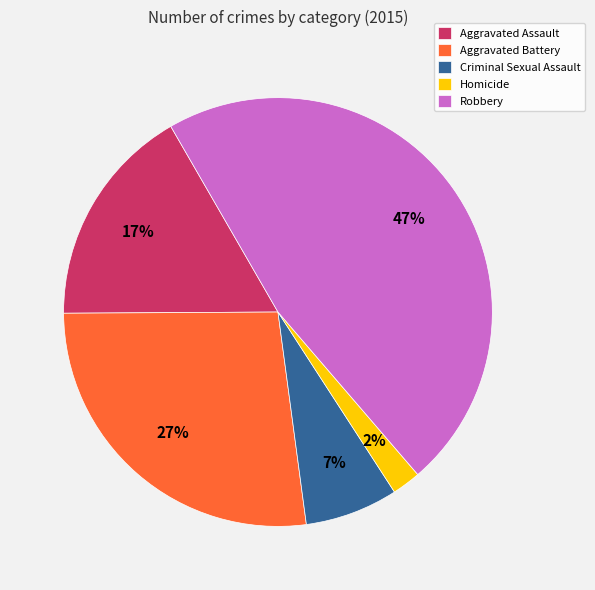

Does Aggravated Battery represent more than half of the total?

No